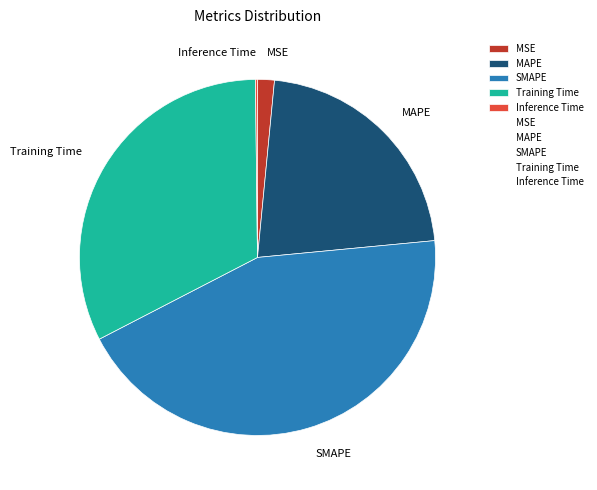

Combined, do SMAPE and Training Time account for over 50%?

Yes